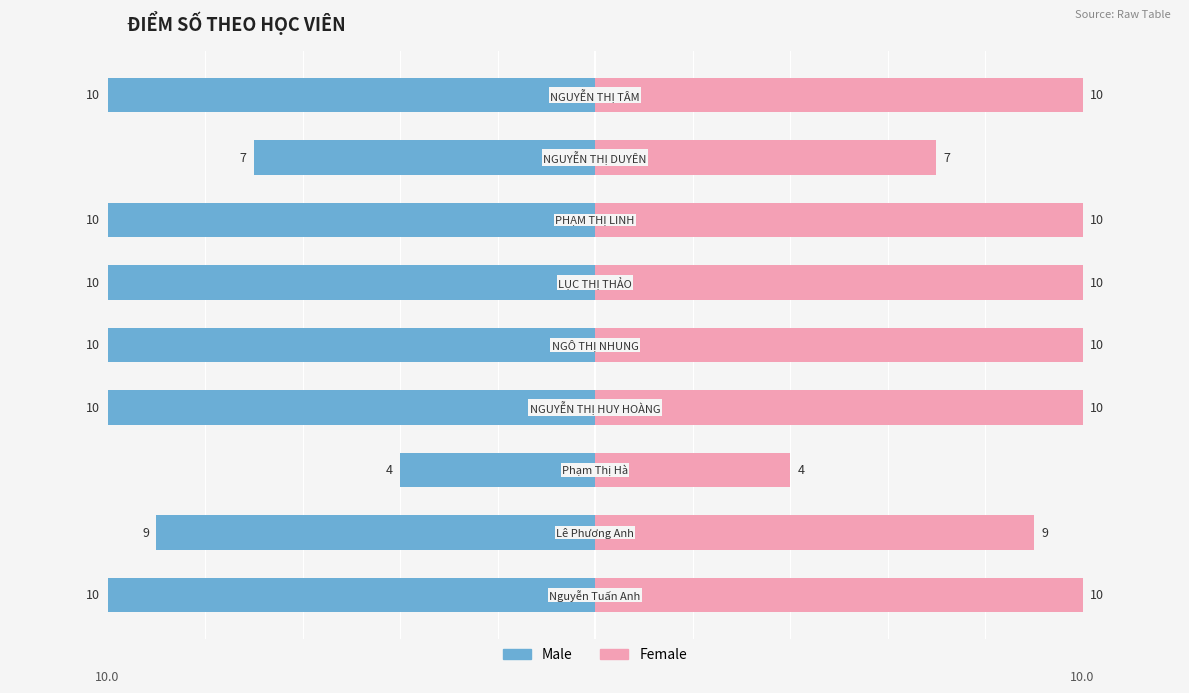

Which series has the largest total across all categories?

Female